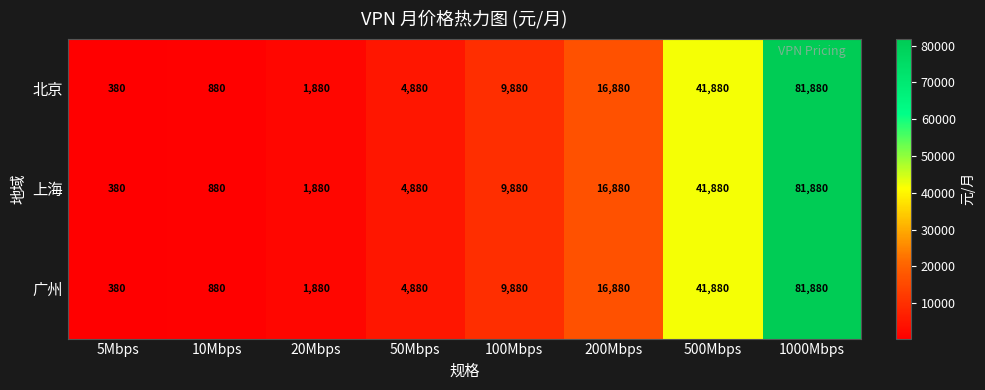

How many data points does each series have?

8